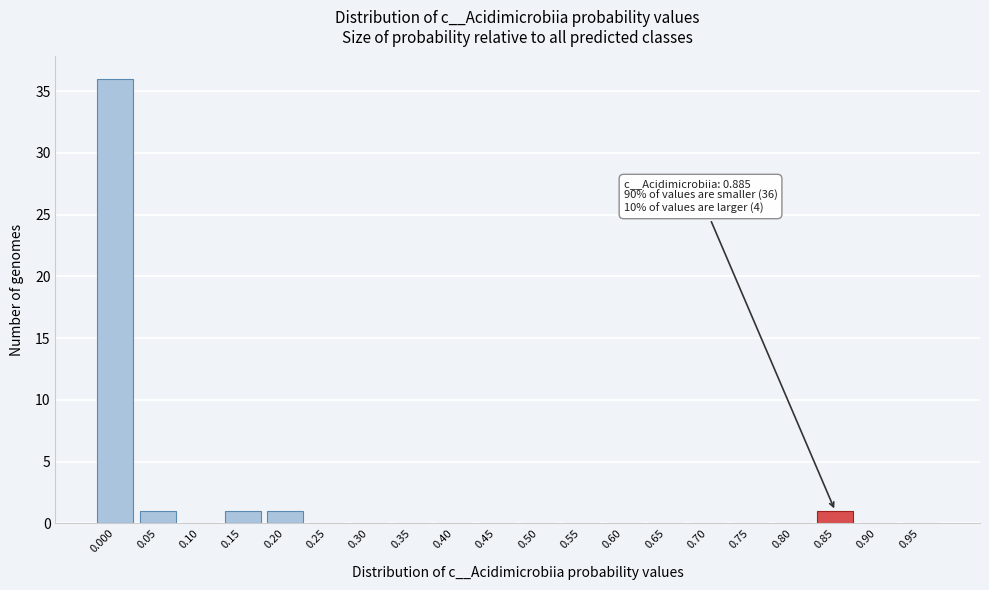

Reading left to right, what are all the values shown in this chart?

0.000=36	0.05=1	0.10=0	0.15=1	0.20=1	0.25=0	0.30=0	0.35=0	0.40=0	0.45=0	0.50=0	0.55=0	0.60=0	0.65=0	0.70=0	0.75=0	0.80=0	0.85=1	0.90=0	0.95=0